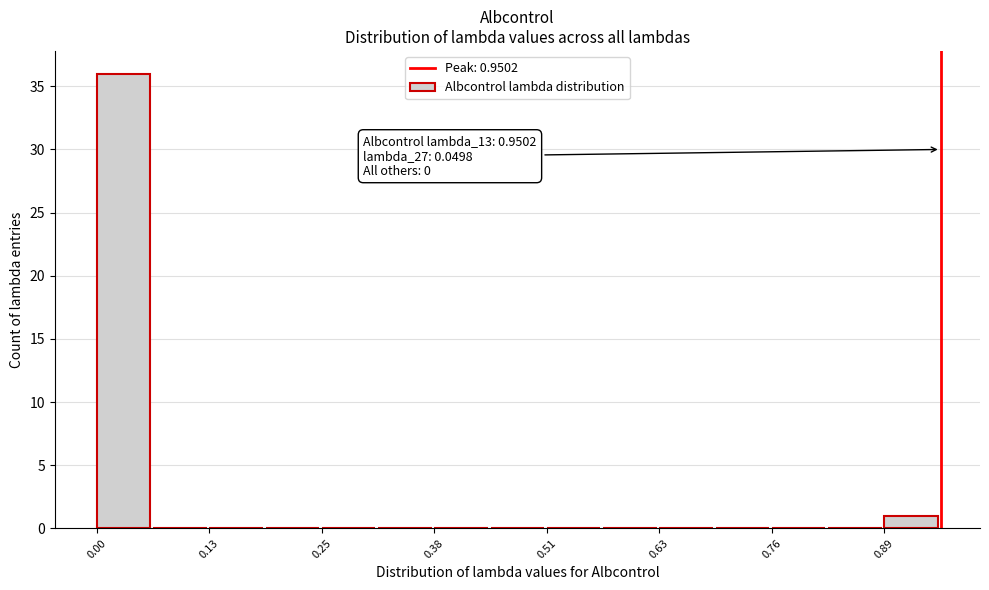

Around what value on the x-axis is the tallest bar? Give the approximate position of its centre, as read against the axis.

0.04